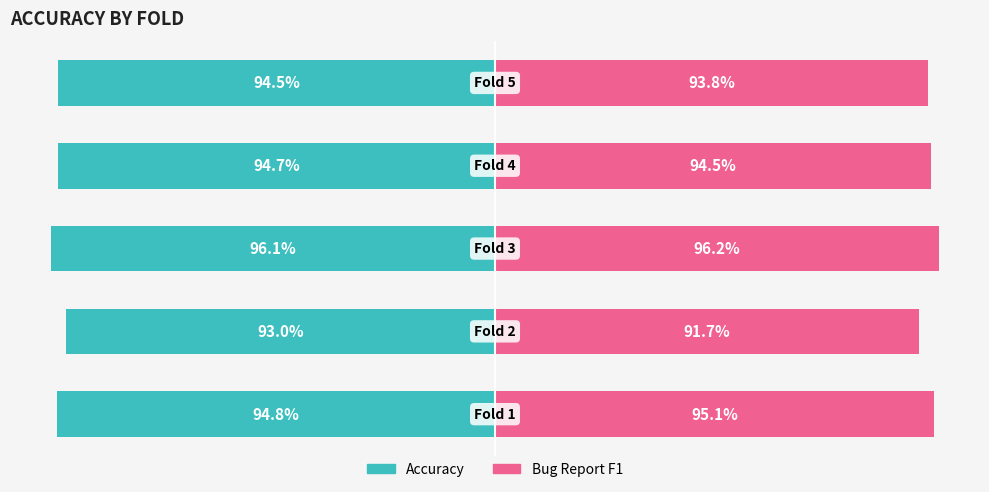

True or false: Accuracy has a value of -1.6 at 2.

False